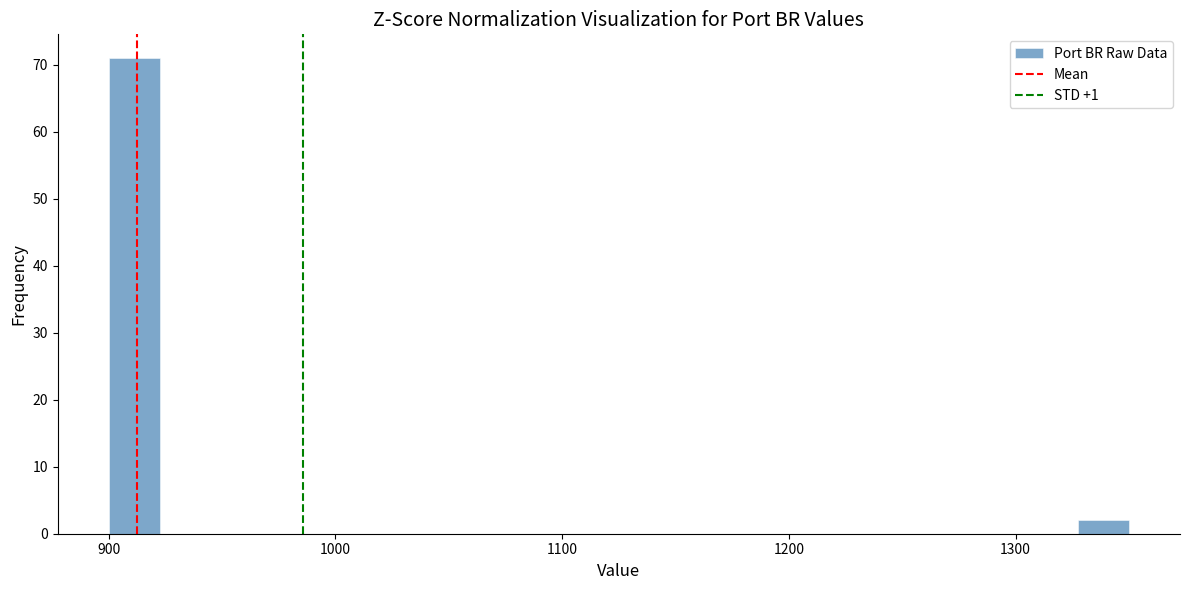

Around what value on the x-axis is the tallest bar? Give the approximate position of its centre, as read against the axis.

910